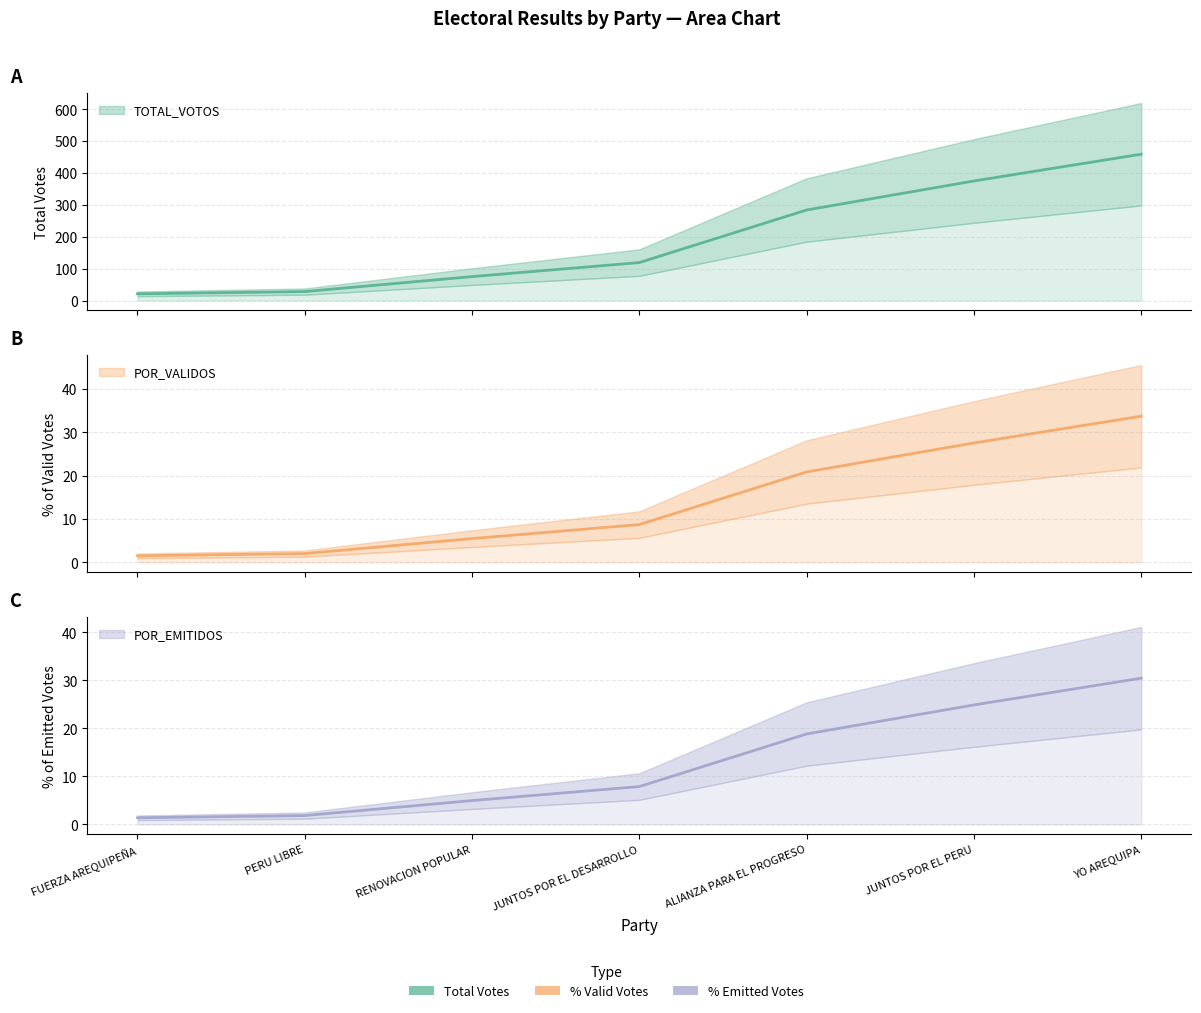

What is the label of the 6th point from the right?

PERU LIBRE